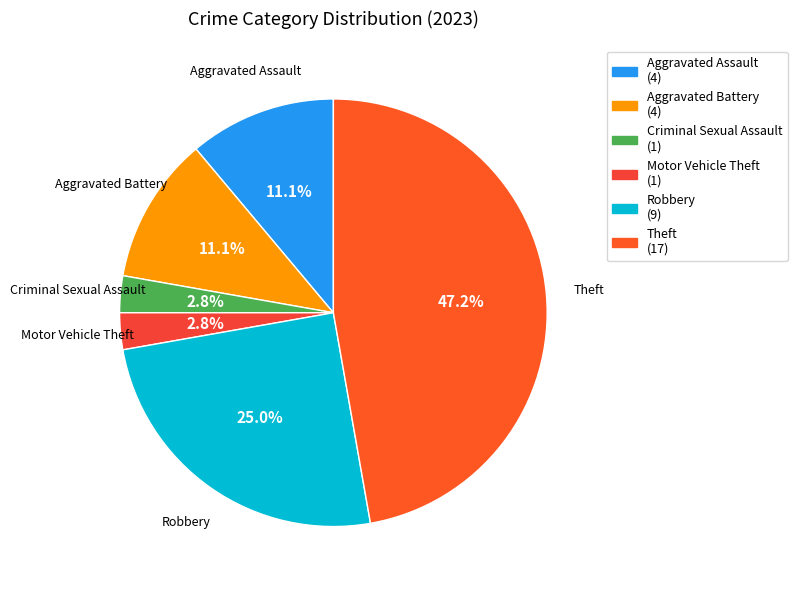

Which slice is the largest?

Theft